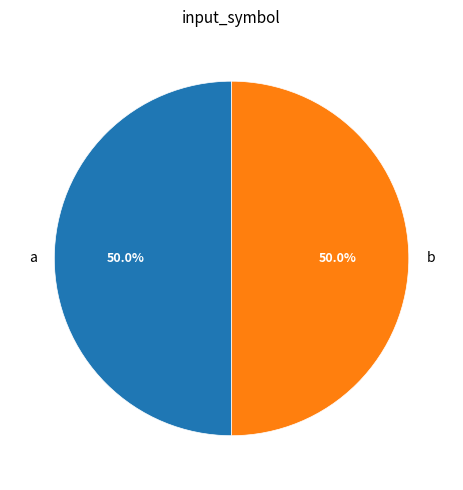

What percentage is NOT represented by b?

50.0%